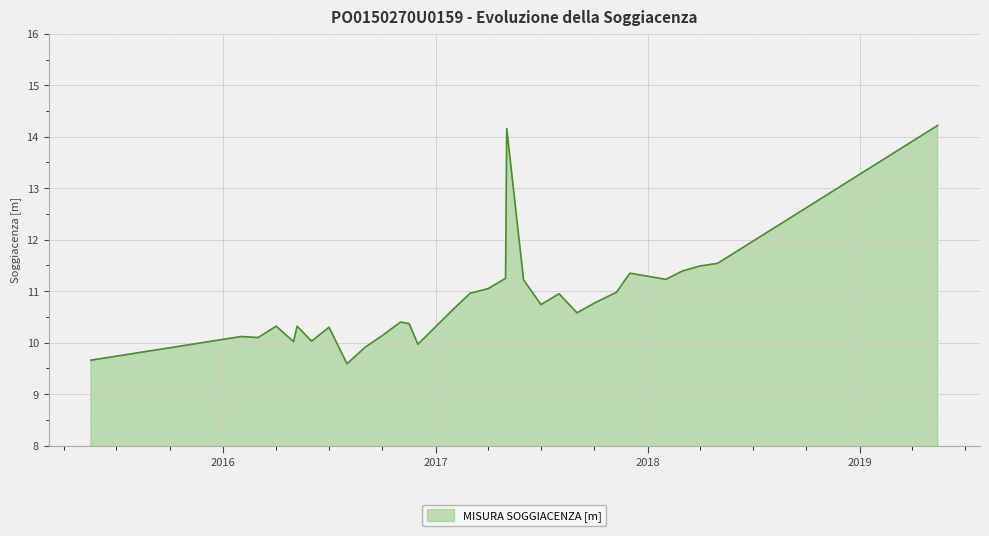

True or false: the data has more than 1 interior local peaks.

True